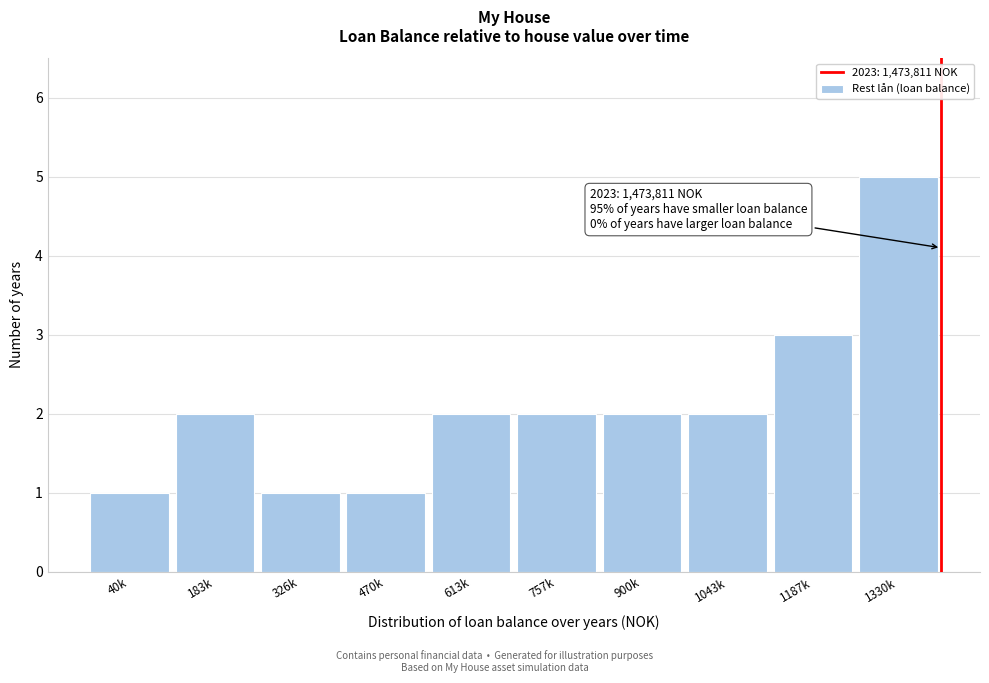

Reading left to right, list all the values displayed in this chart.

40k=1	183k=2	326k=1	470k=1	613k=2	757k=2	900k=2	1043k=2	1187k=3	1330k=5